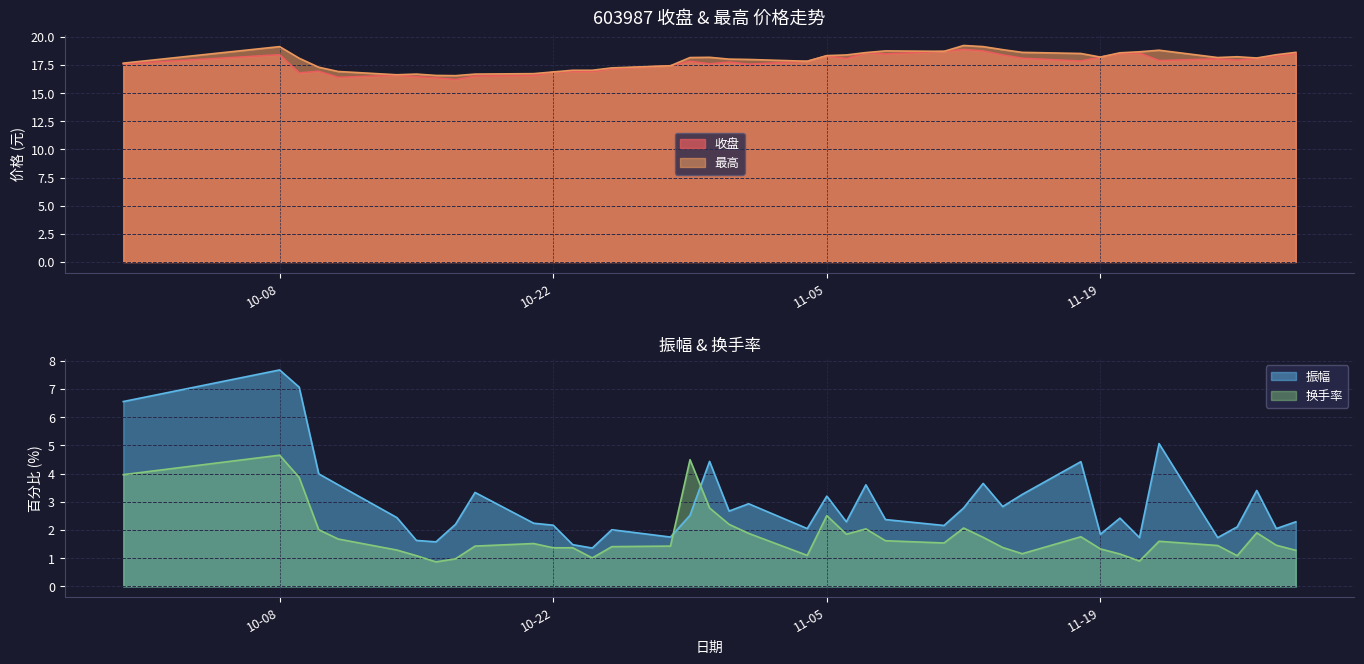

Reading right to left, extract all data points from this chart.

收盘: 18.5	18.3	18.1	17.9	18.0	17.9	18.6	18.5	18.2	17.9	18.1	18.4	18.8	18.9	18.7	18.5	18.6	18.1	18.3	17.8	17.6	17.8	17.6	17.8	17.4	17.2	16.9	16.9	16.9	16.6	16.5	16.2	16.4	16.5	16.6	16.4	16.9	16.8	18.4	17.6
最高: 18.6	18.4	18.1	18.2	18.2	18.8	18.7	18.6	18.2	18.5	18.6	18.9	19.1	19.2	18.7	18.8	18.6	18.4	18.3	17.8	18.0	18.0	18.2	18.2	17.4	17.2	17.0	17.0	16.9	16.7	16.7	16.6	16.6	16.7	16.6	16.9	17.3	18.1	19.1	17.7
振幅: 2.3	2.0	3.4	2.1	1.7	5.1	1.7	2.4	1.9	4.4	3.3	2.8	3.6	2.8	2.2	2.4	3.6	2.3	3.2	2.0	2.9	2.7	4.4	2.5	1.8	2.0	1.4	1.5	2.2	2.2	3.3	2.2	1.6	1.6	2.4	3.6	4.0	7.1	7.7	6.5
换手率: 1.3	1.5	1.9	1.1	1.4	1.6	0.9	1.1	1.3	1.8	1.2	1.4	1.7	2.1	1.5	1.6	2.0	1.9	2.5	1.1	1.9	2.2	2.8	4.5	1.4	1.4	1.0	1.4	1.4	1.5	1.4	1.0	0.9	1.1	1.3	1.7	2.0	3.9	4.7	4.0